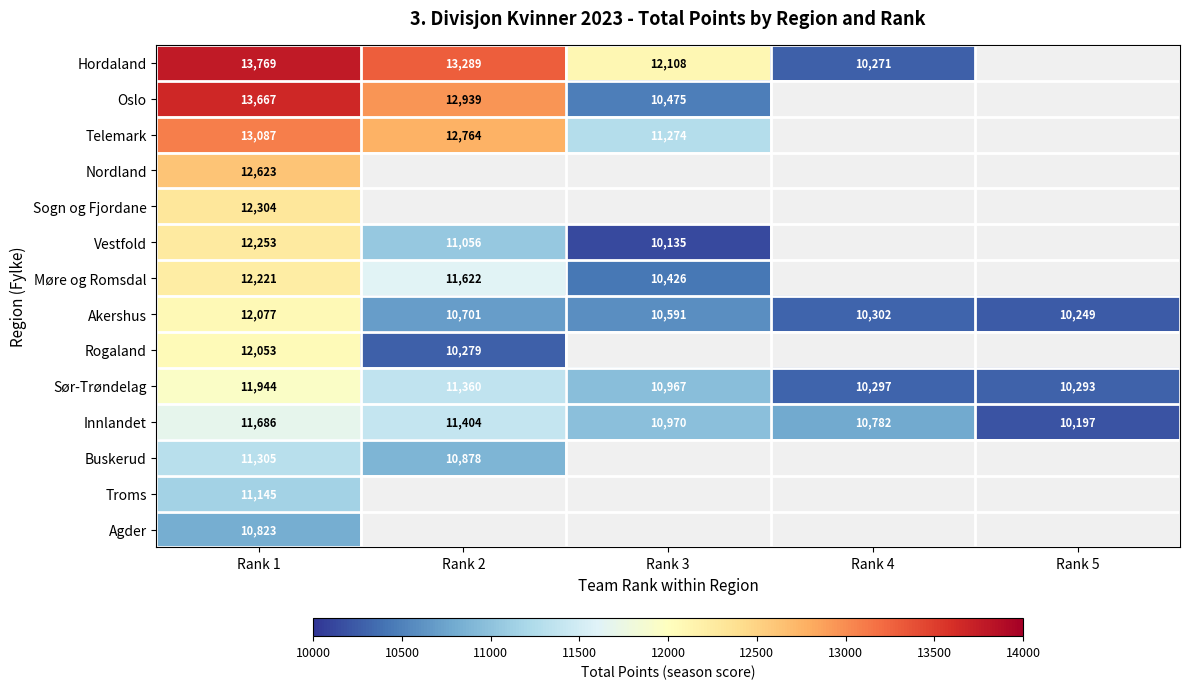

Where is Sør-Trøndelag nearest to the value 11118?

Rank 3